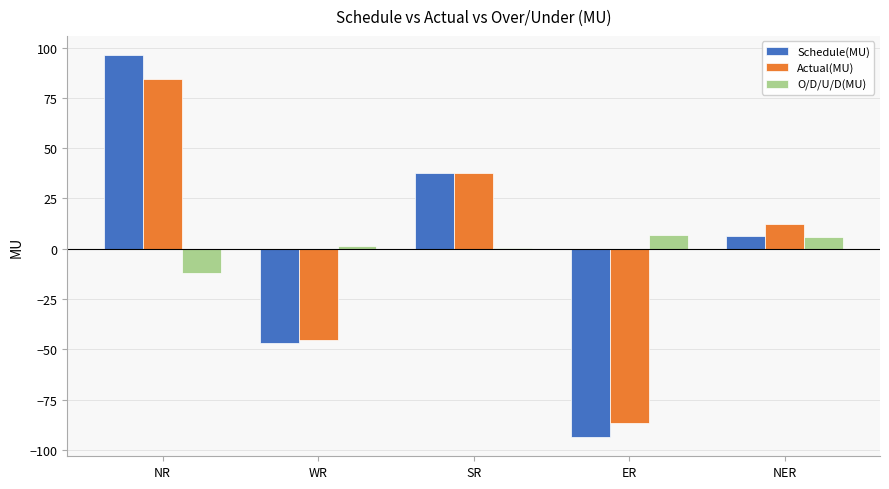

Which label corresponds to the largest value in the chart?

NR